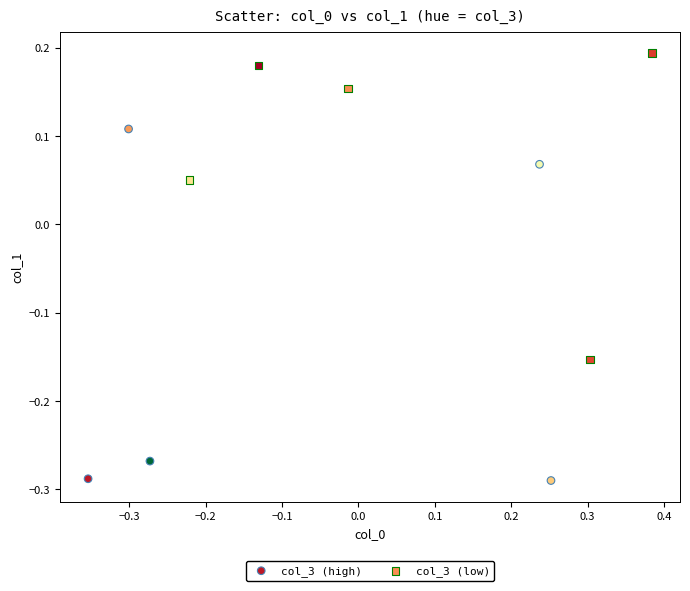

Which series contains the lowest Y value?

col_3 (high)